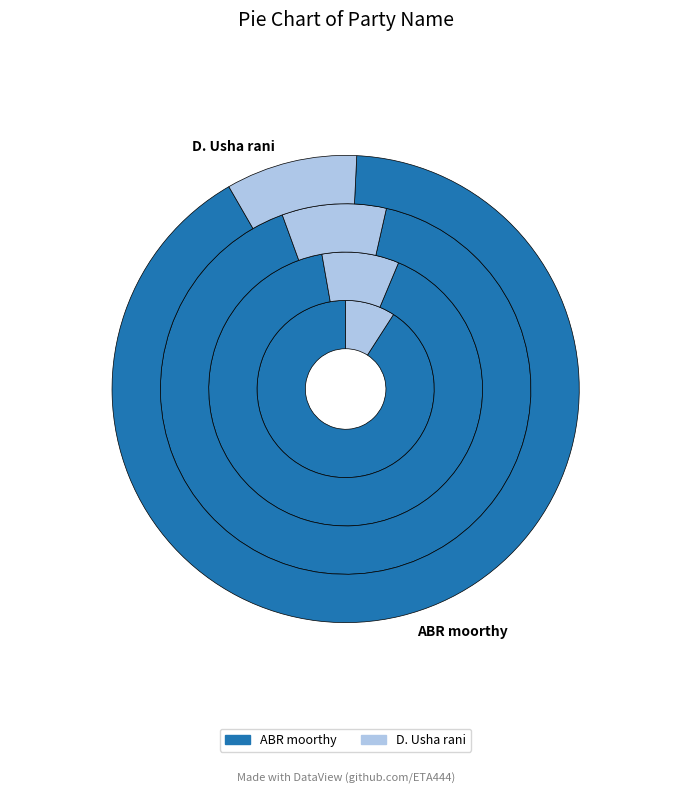

What percentage is the ABR moorthy slice, to the nearest percent?

91%